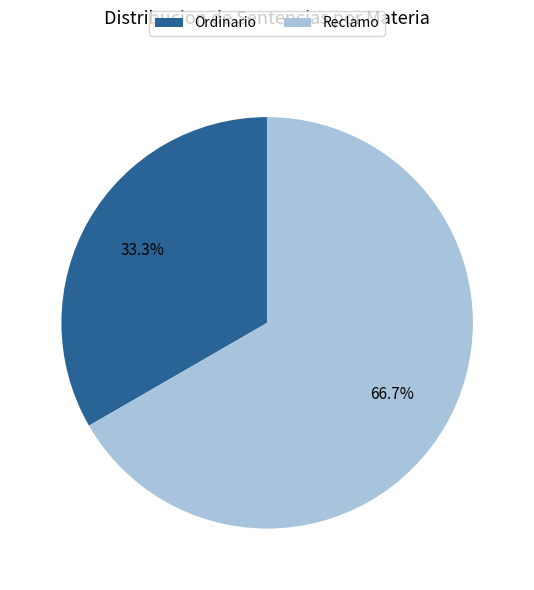

Count the number of slices in the pie.

2